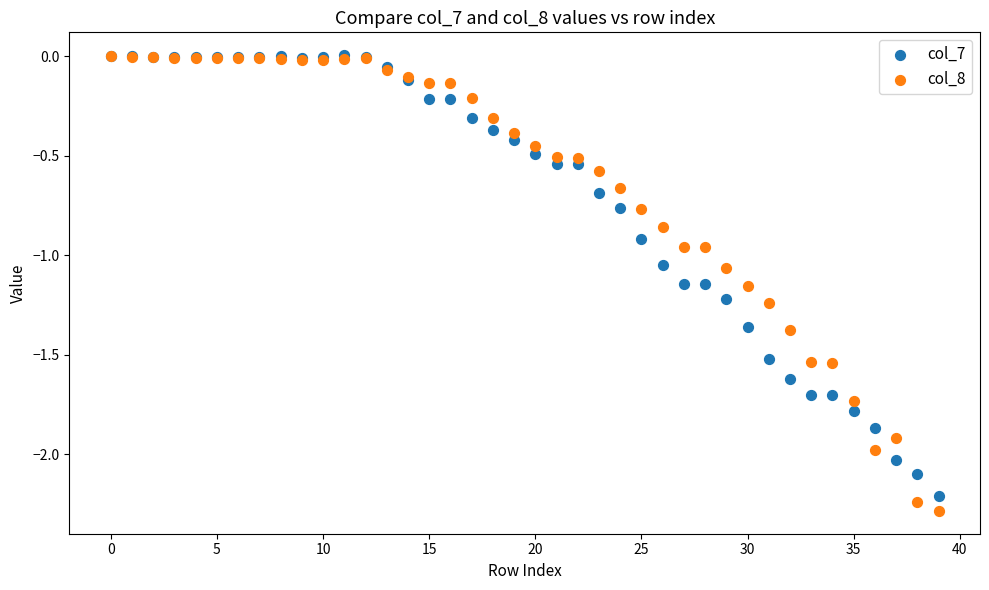

What are all the series names shown in the legend?

col_7, col_8